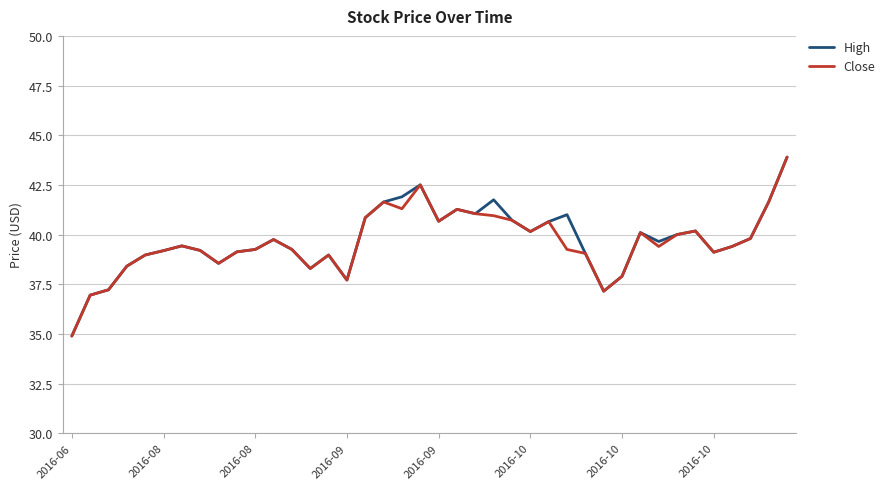

What is the maximum value for Close?

43.9